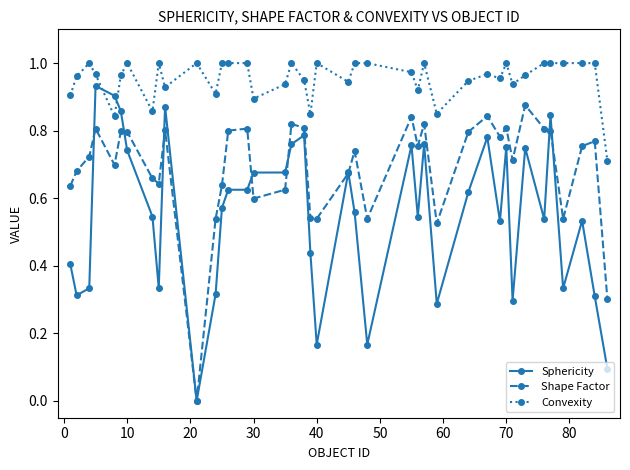

Rank the series by their maximum value, from lowest to highest.

Shape Factor, Sphericity, Convexity